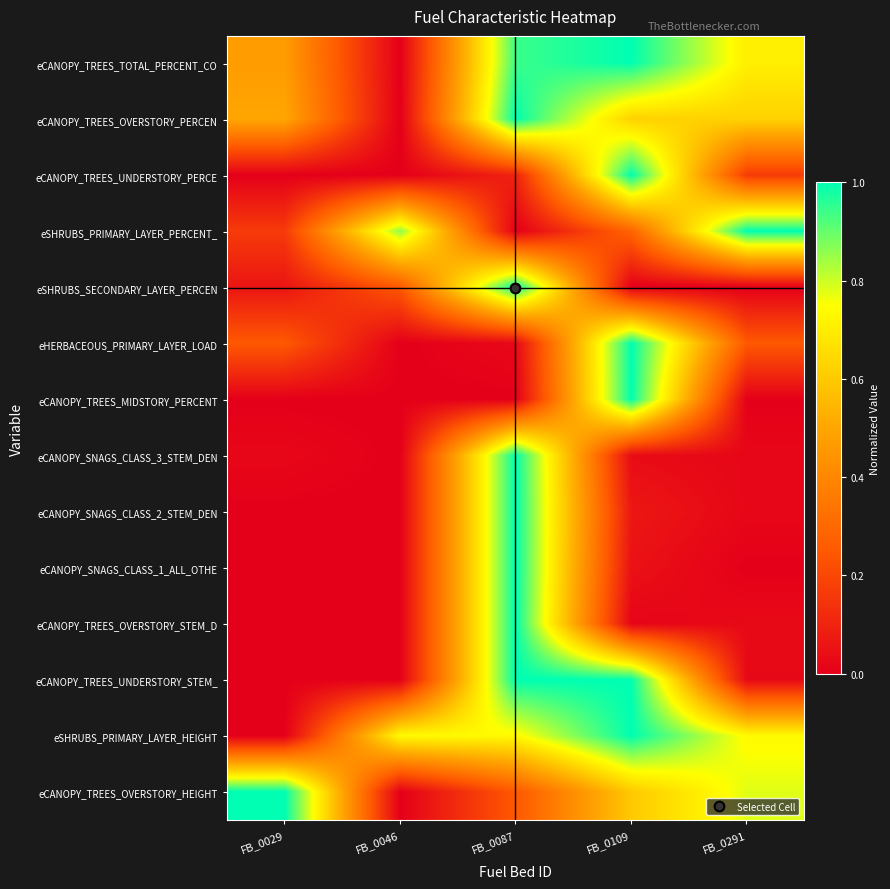

Reading left to right, what are all the values shown in this chart?

eCANOPY_TREES_TOTAL_PERCENT_CO: FB_0029=0.5	FB_0046=0.0	FB_0087=0.9	FB_0109=1.0	FB_0291=0.7
eCANOPY_TREES_OVERSTORY_PERCEN: FB_0029=0.5	FB_0046=0.0	FB_0087=1.0	FB_0109=0.6	FB_0291=0.6
eCANOPY_TREES_UNDERSTORY_PERCE: FB_0029=0.0	FB_0046=0.0	FB_0087=0.1	FB_0109=1.0	FB_0291=0.2
eSHRUBS_PRIMARY_LAYER_PERCENT_: FB_0029=0.2	FB_0046=0.9	FB_0087=0.0	FB_0109=0.3	FB_0291=1.0
eSHRUBS_SECONDARY_LAYER_PERCEN: FB_0029=0.1	FB_0046=0.2	FB_0087=1.0	FB_0109=0.0	FB_0291=0.0
eHERBACEOUS_PRIMARY_LAYER_LOAD: FB_0029=0.2	FB_0046=0.0	FB_0087=0.0	FB_0109=1.0	FB_0291=0.2
eCANOPY_TREES_MIDSTORY_PERCENT: FB_0029=0.0	FB_0046=0.0	FB_0087=0.0	FB_0109=1.0	FB_0291=0.0
eCANOPY_SNAGS_CLASS_3_STEM_DEN: FB_0029=0.0	FB_0046=0.0	FB_0087=1.0	FB_0109=0.0	FB_0291=0.0
eCANOPY_SNAGS_CLASS_2_STEM_DEN: FB_0029=0.0	FB_0046=0.0	FB_0087=1.0	FB_0109=0.1	FB_0291=0.0
eCANOPY_SNAGS_CLASS_1_ALL_OTHE: FB_0029=0.0	FB_0046=0.0	FB_0087=1.0	FB_0109=0.1	FB_0291=0.0
eCANOPY_TREES_OVERSTORY_STEM_D: FB_0029=0.0	FB_0046=0.0	FB_0087=1.0	FB_0109=0.0	FB_0291=0.0
eCANOPY_TREES_UNDERSTORY_STEM_: FB_0029=0.0	FB_0046=0.0	FB_0087=1.0	FB_0109=1.0	FB_0291=0.0
eSHRUBS_PRIMARY_LAYER_HEIGHT: FB_0029=0.0	FB_0046=0.7	FB_0087=0.7	FB_0109=1.0	FB_0291=0.7
eCANOPY_TREES_OVERSTORY_HEIGHT: FB_0029=1.0	FB_0046=0.0	FB_0087=0.2	FB_0109=0.6	FB_0291=0.8